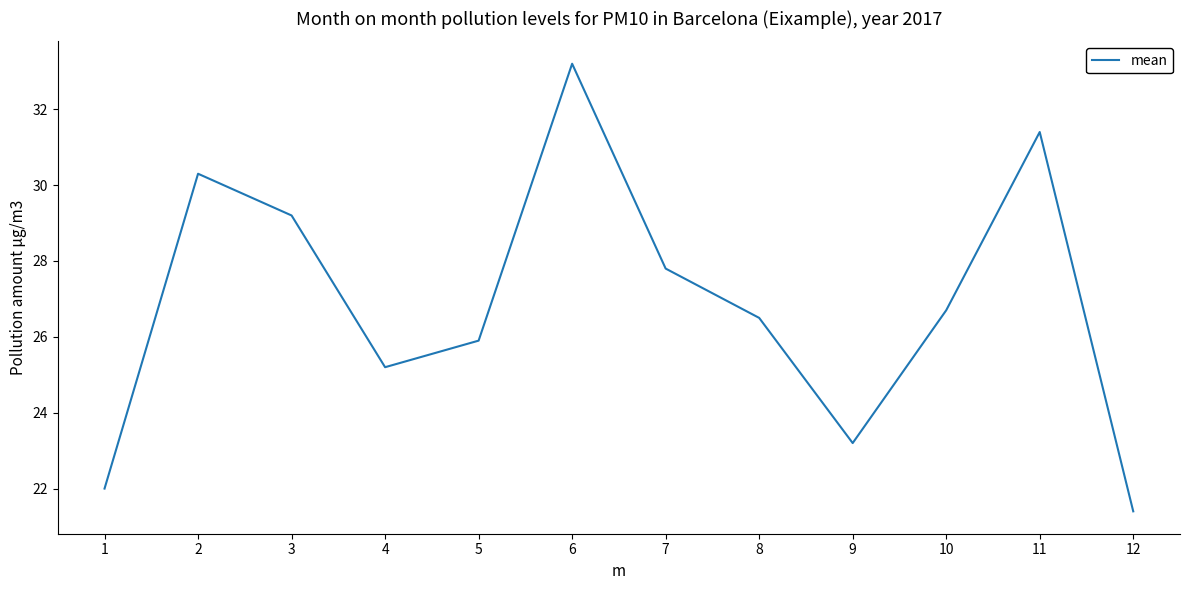

The value at 11 is 31.4. True or false?

True